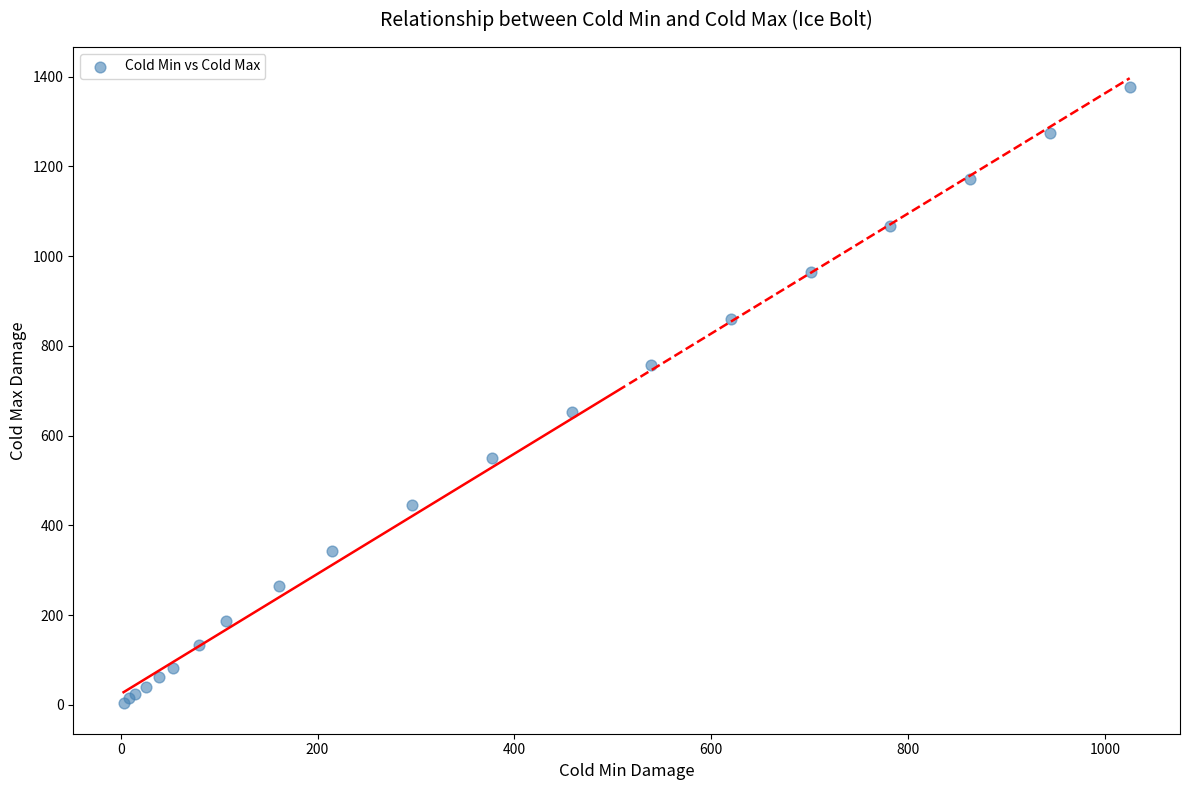

What Y value in the scatter plot is closest to 691?

653